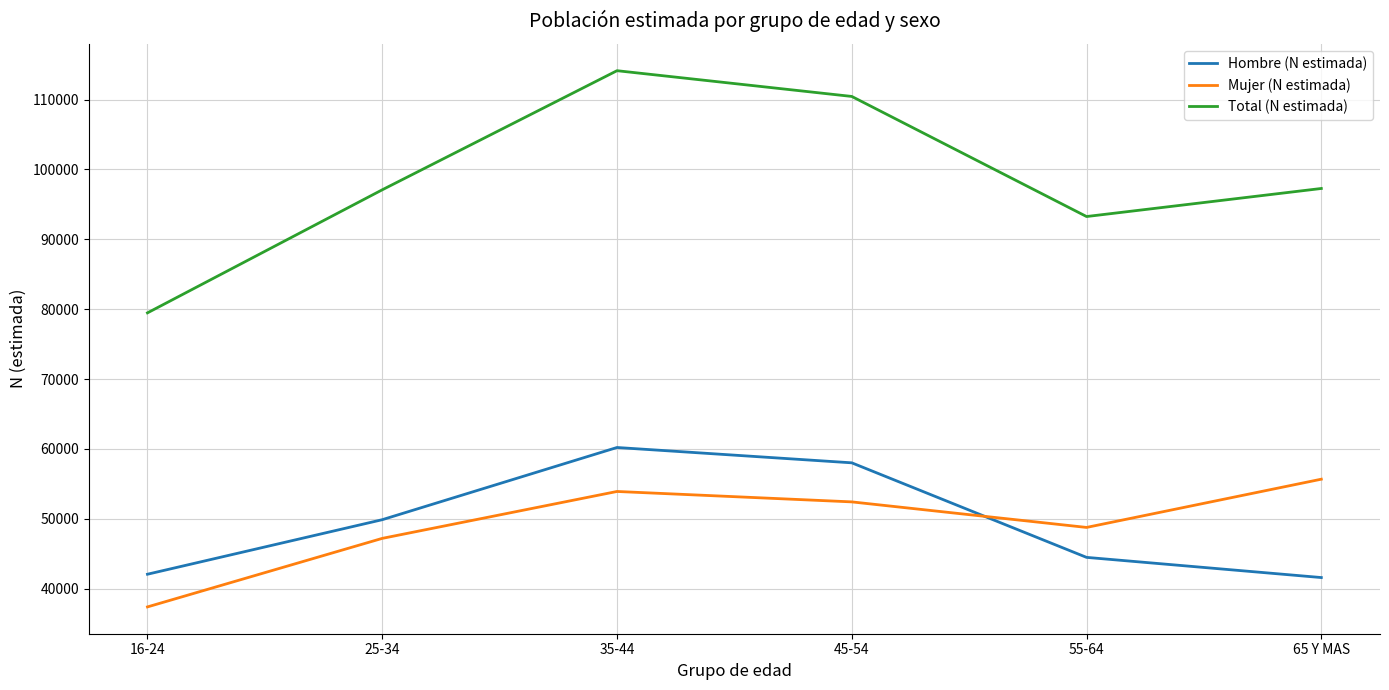

Which category has the lowest value in the Mujer (N estimada) series?

16-24